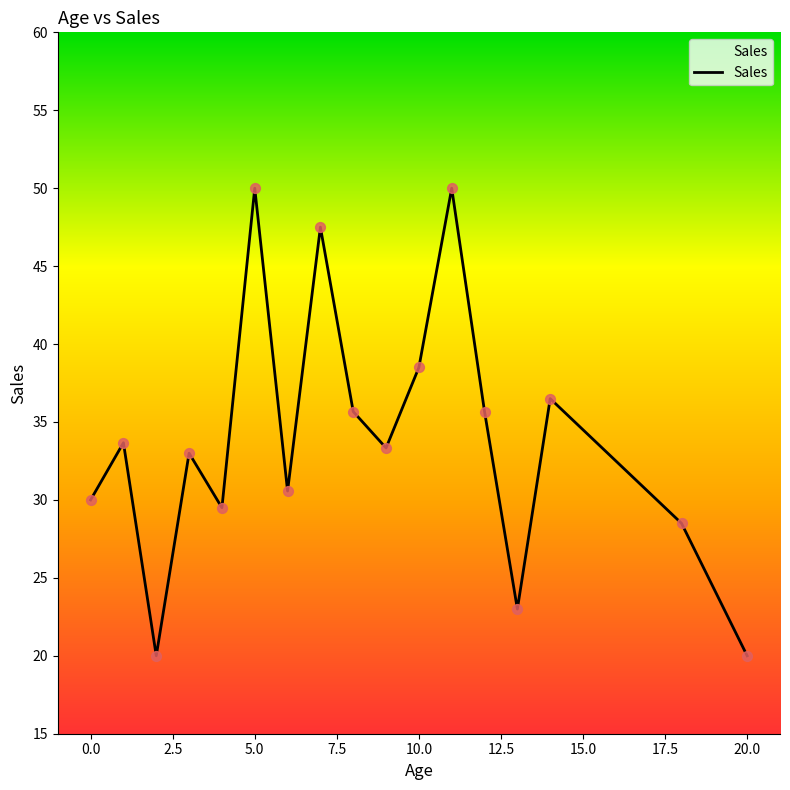

What is the smallest value displayed?

20.0